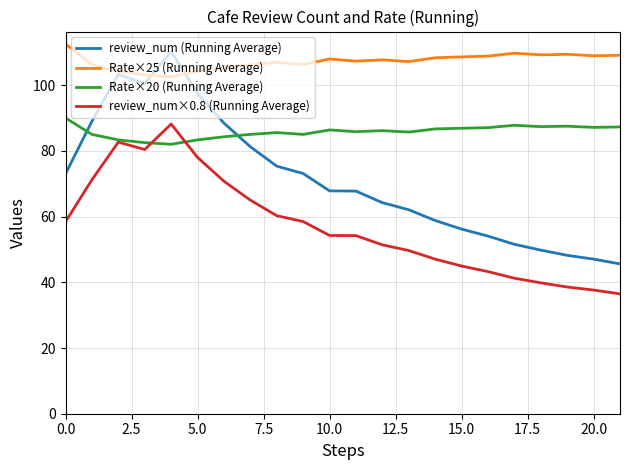

How many distinct data groups are displayed?

4